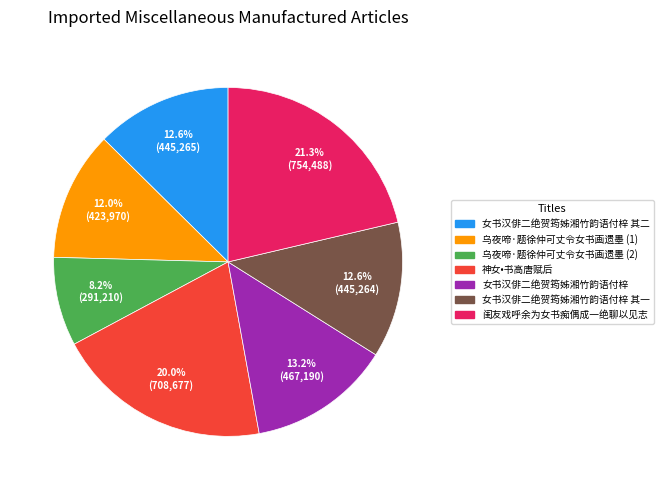

Does any single category account for the majority?

No